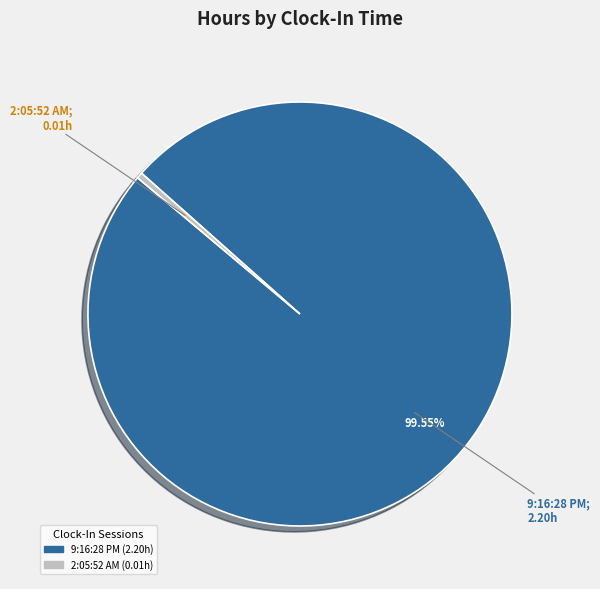

Is there a majority slice in this chart?

Yes